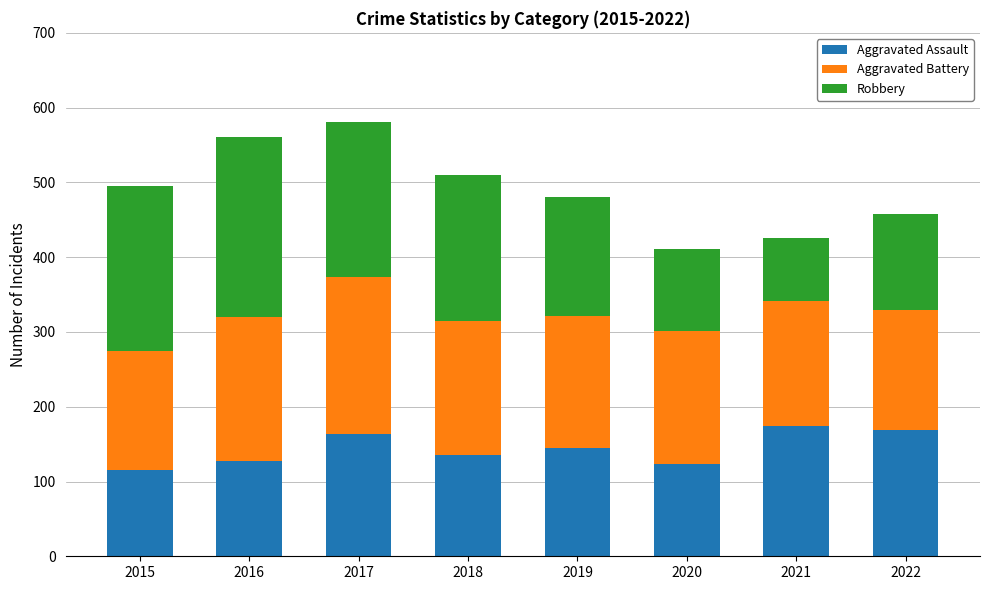

What is the total value across all series at 2019?

480